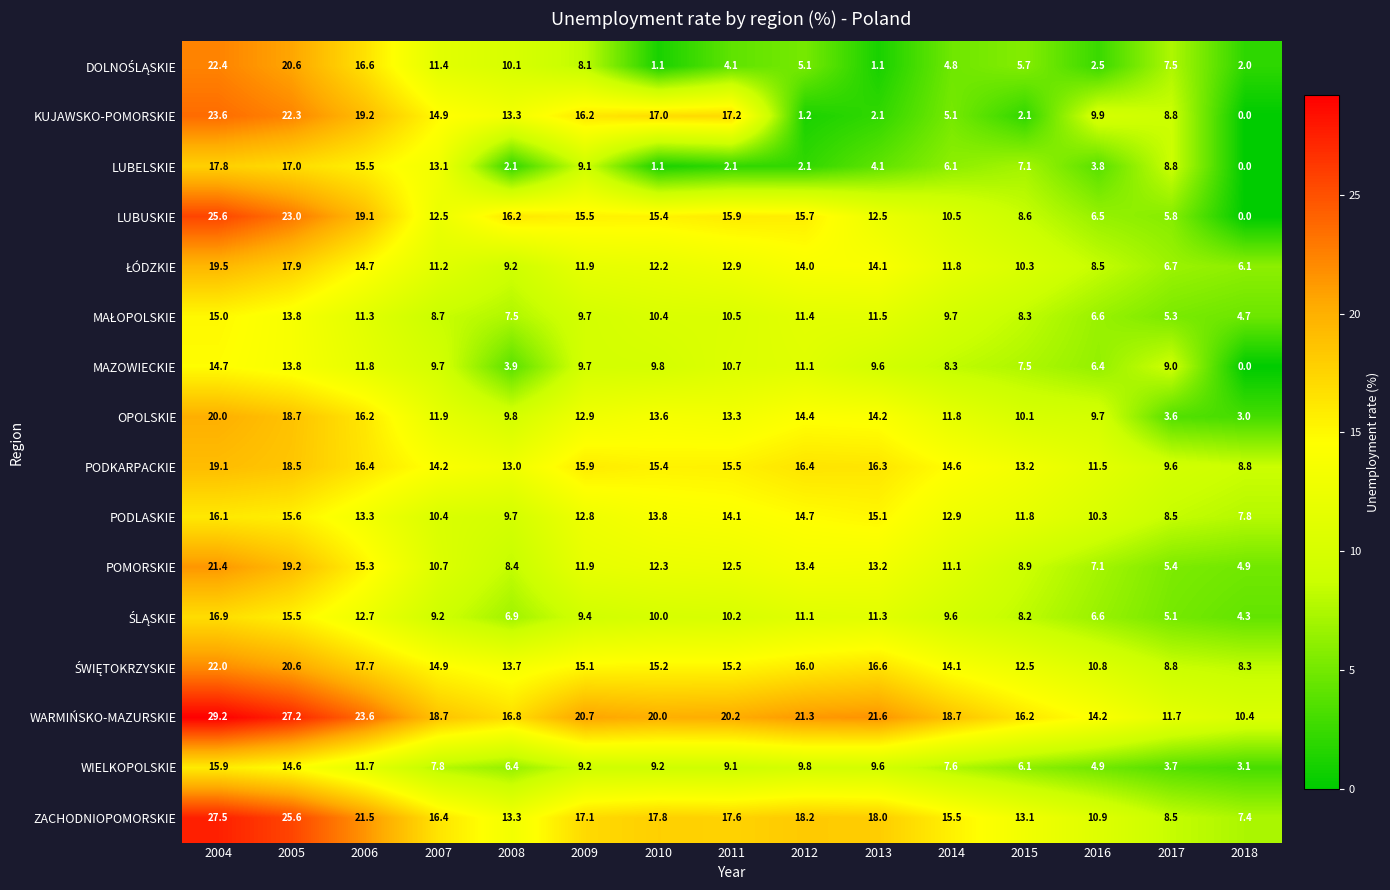

Which series has the largest total across all categories?

WARMIŃSKO-MAZURSKIE